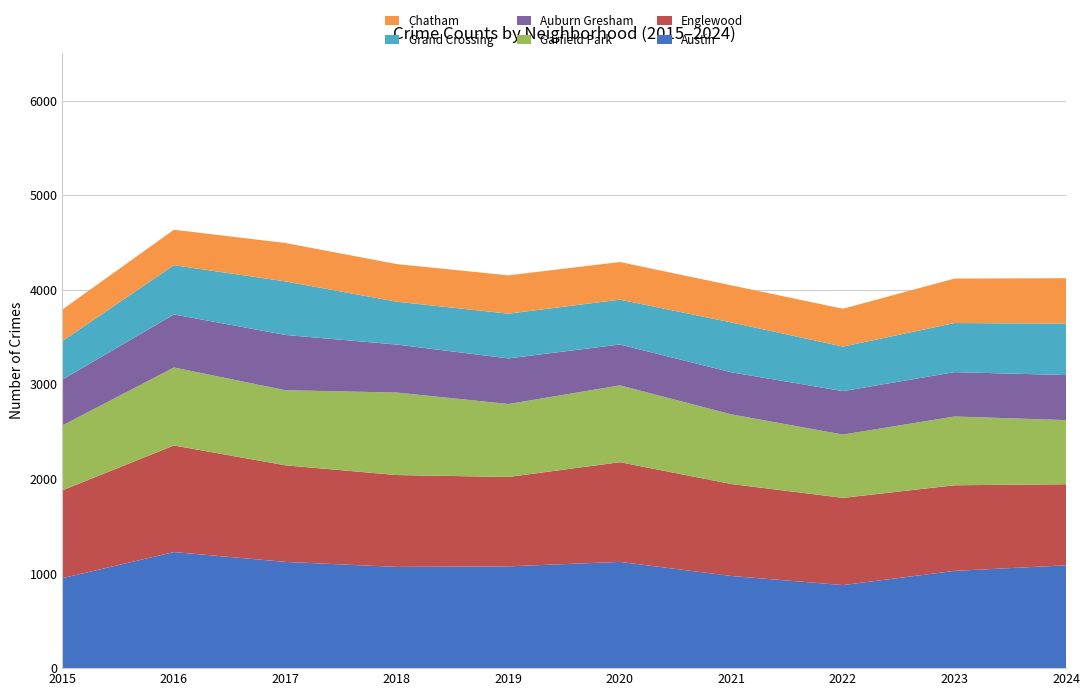

Reading left to right, transcribe all the data shown in this chart.

Austin: 2015=951	2016=1227	2017=1123	2018=1070	2019=1076	2020=1123	2021=974	2022=878	2023=1028	2024=1087
Englewood: 2015=929	2016=1127	2017=1021	2018=971	2019=945	2020=1054	2021=972	2022=922	2023=905	2024=857
Garfield Park: 2015=686	2016=824	2017=794	2018=872	2019=771	2020=812	2021=736	2022=669	2023=727	2024=678
Auburn Gresham: 2015=484	2016=561	2017=584	2018=507	2019=482	2020=432	2021=445	2022=459	2023=469	2024=476
Grand Crossing: 2015=408	2016=520	2017=566	2018=453	2019=473	2020=474	2021=527	2022=471	2023=519	2024=543
Chatham: 2015=333	2016=375	2017=406	2018=398	2019=405	2020=398	2021=392	2022=400	2023=470	2024=481